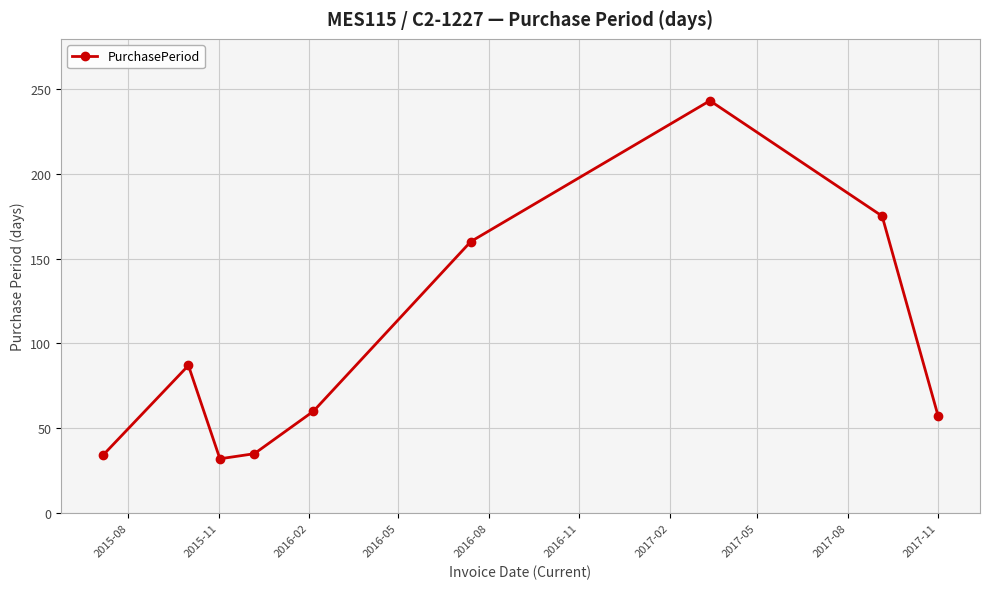

How many interior local valleys (lower than both neighbors) does the data have?

1